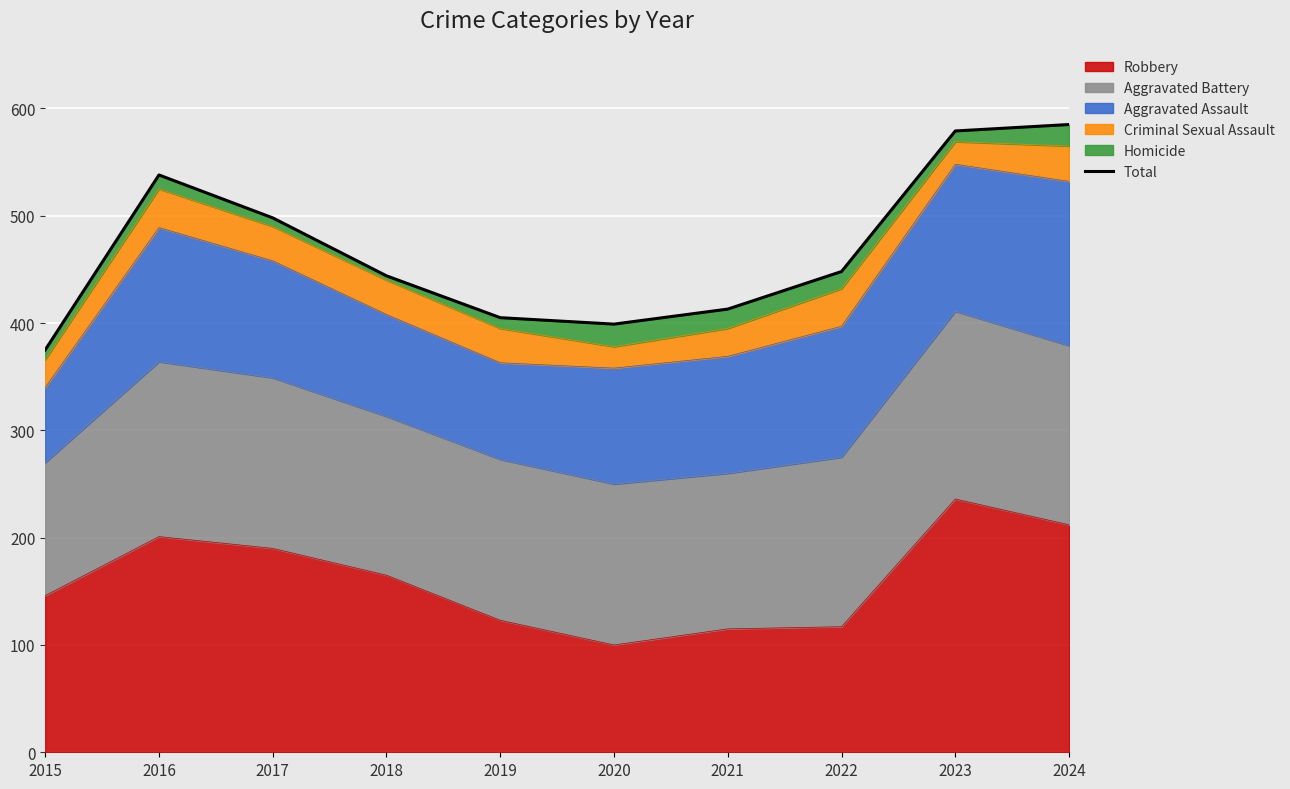

What is the change in value from 2019 to 2022?

+43